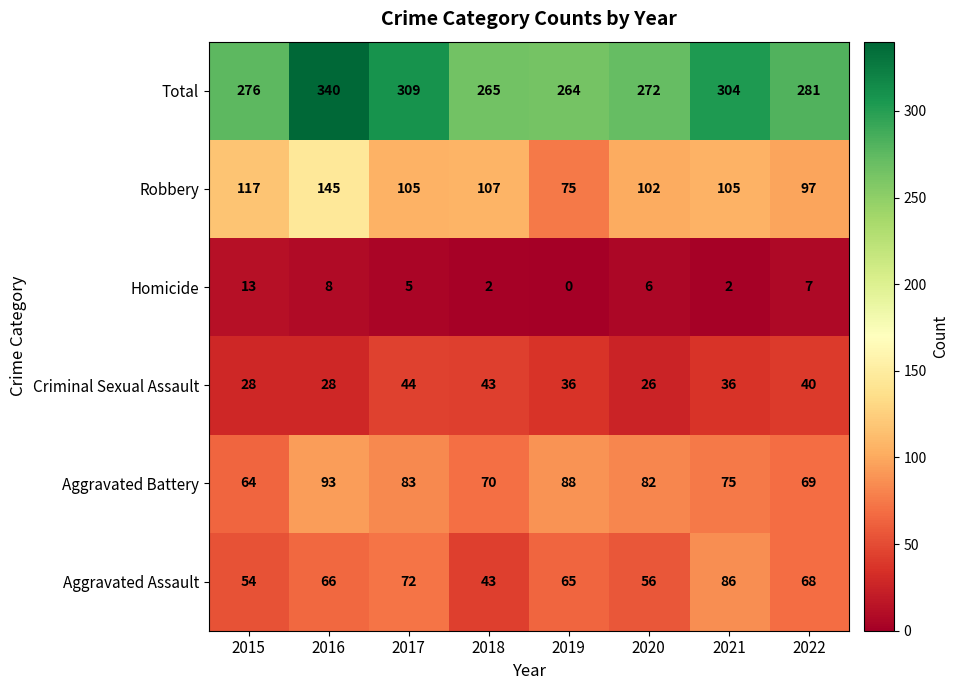

Between 2017 and 2021, which series saw the biggest shift?

Aggravated Assault